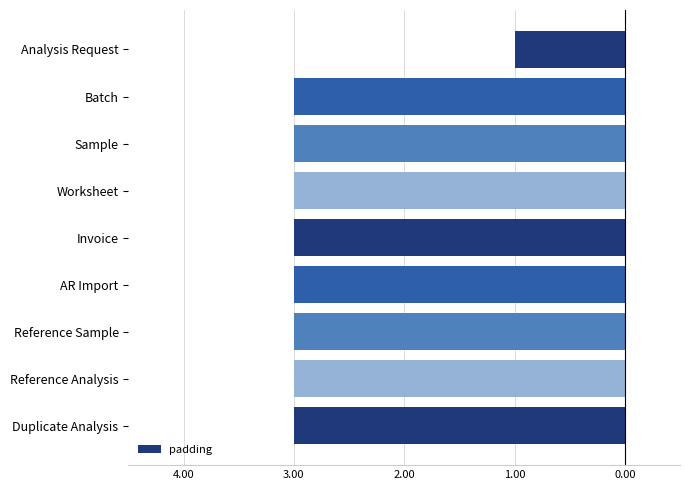

Count the values in the range -3 to -2.

8